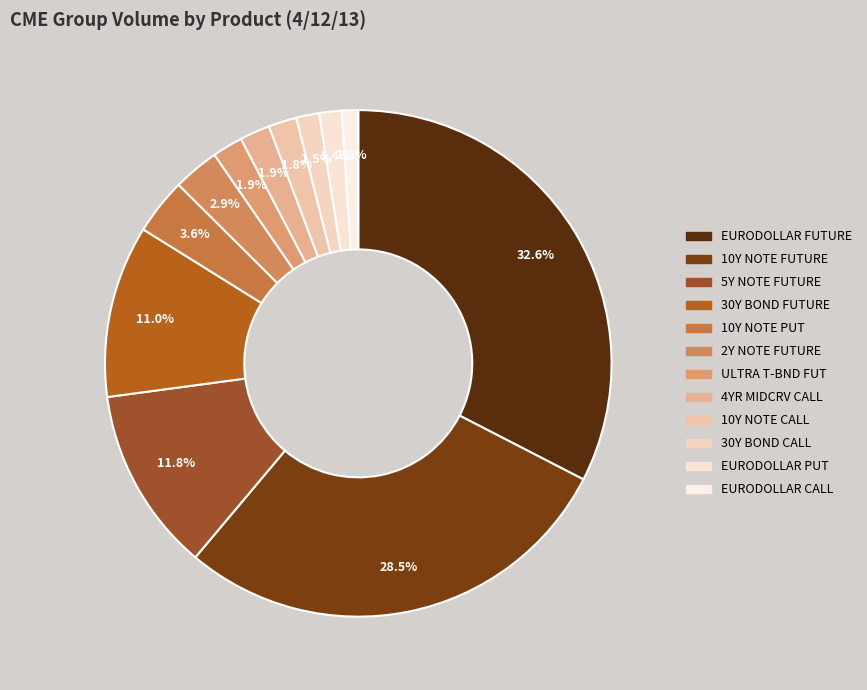

How many segments does this pie chart have?

12